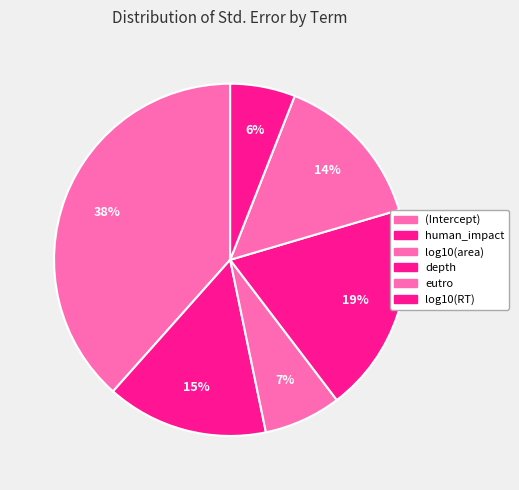

Does any single category account for the majority?

No